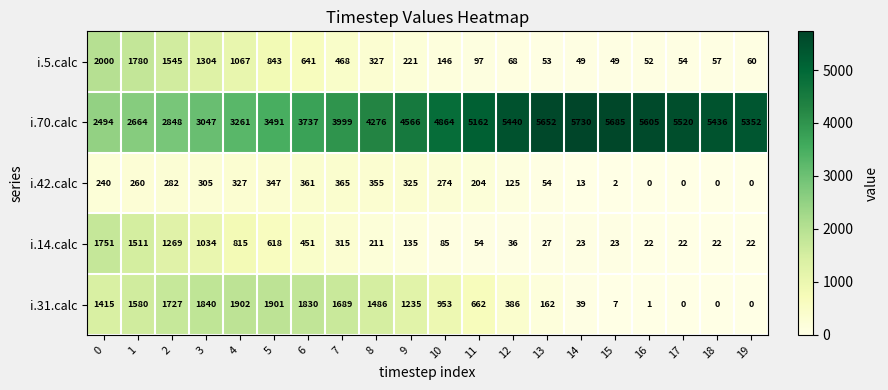

What is the average value of the i.31.calc series?

941